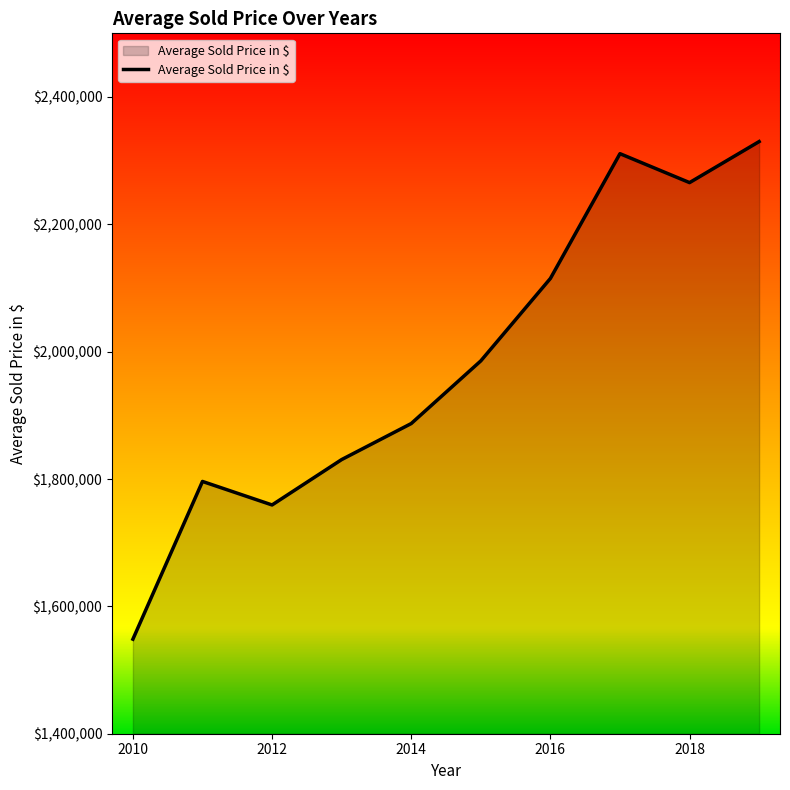

What is the minimum value shown in the chart?

1548500.0